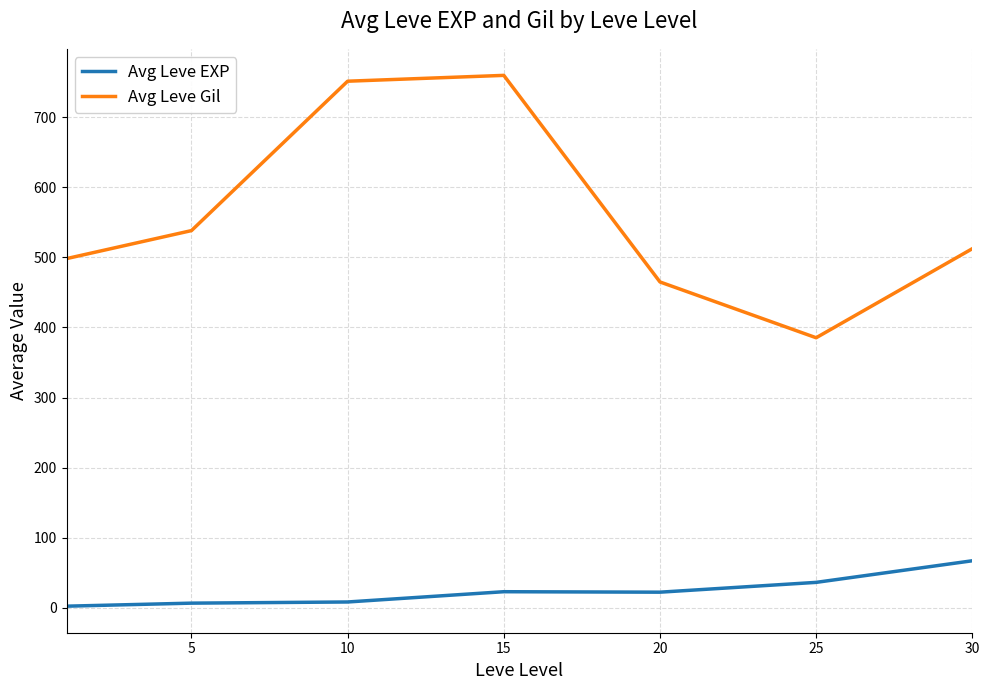

True or false: Avg Leve EXP and Avg Leve Gil cross at least once.

False